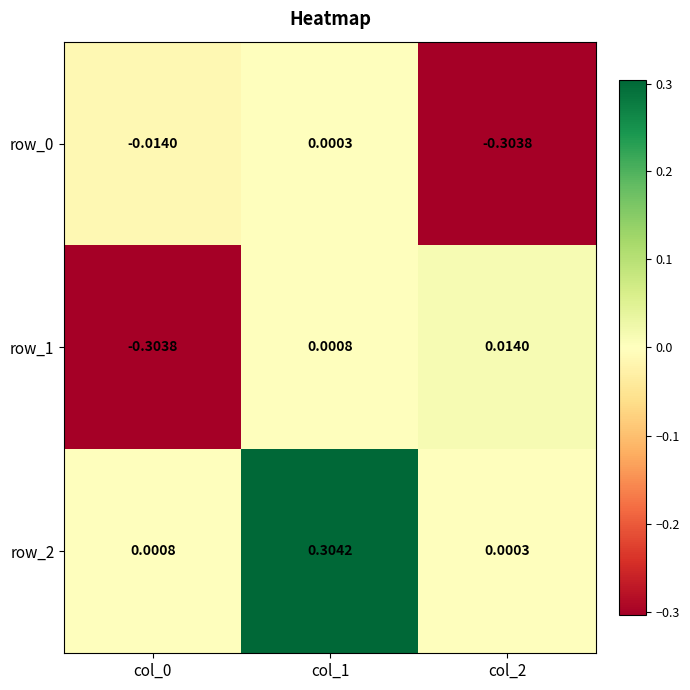

Is the value of row_2 at col_2 greater than the value of row_0 at col_2?

Yes